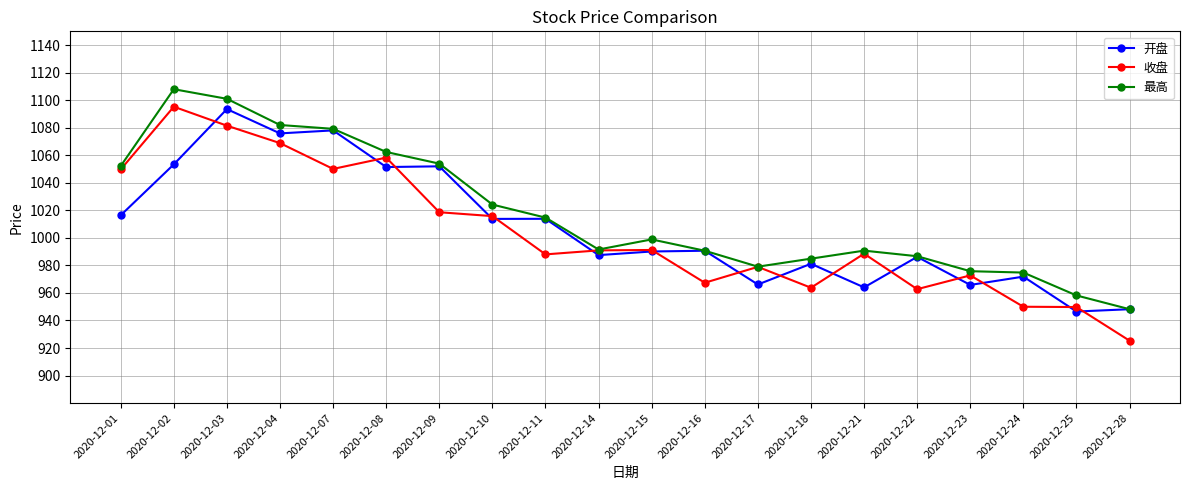

Which category has the highest value in the 开盘 series?

2020-12-03